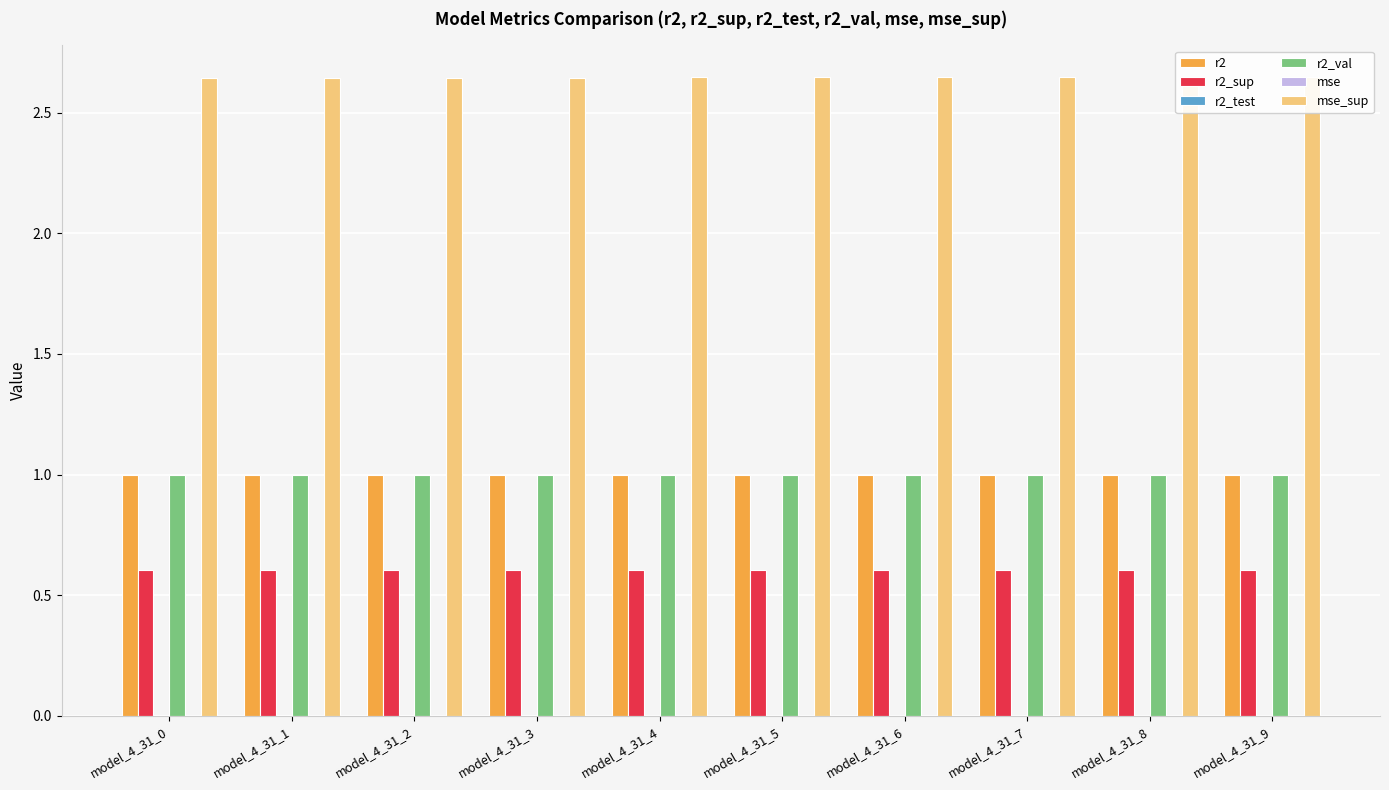

How many series are shown in this chart?

6